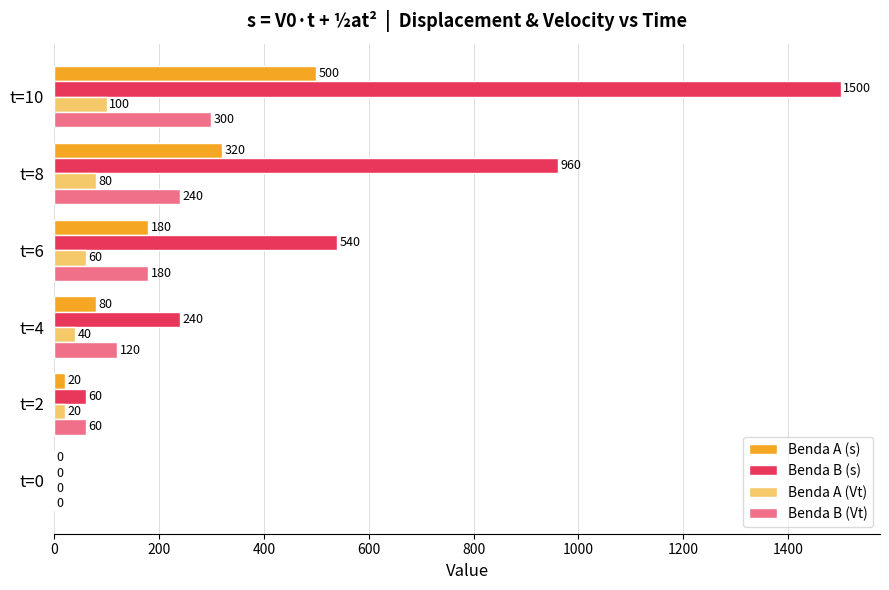

Between t=2 and t=4, which series saw the biggest shift?

Benda B (s)